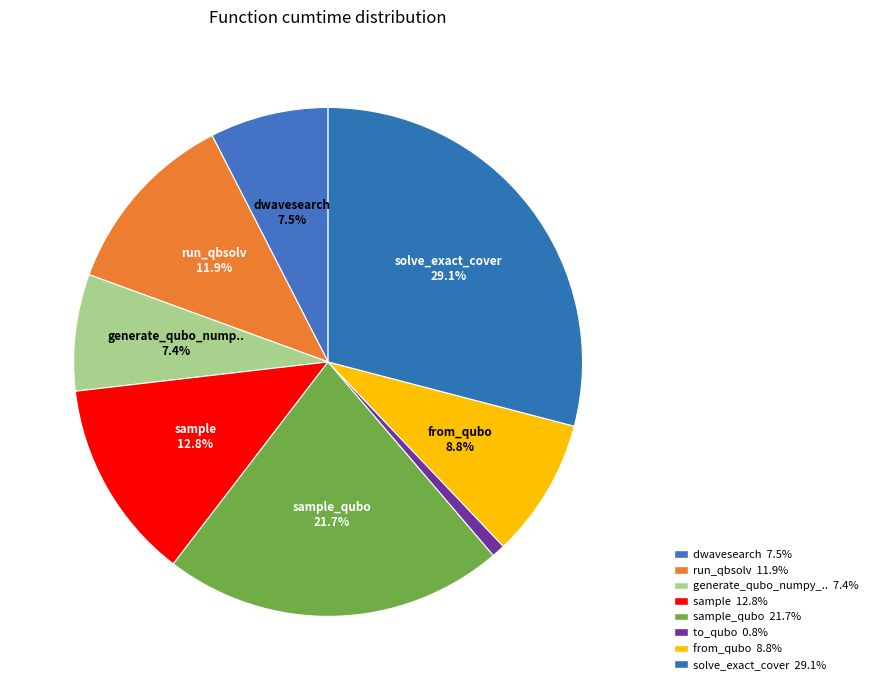

To the nearest percent, what is the difference between the largest and smallest slice percentages?

28%